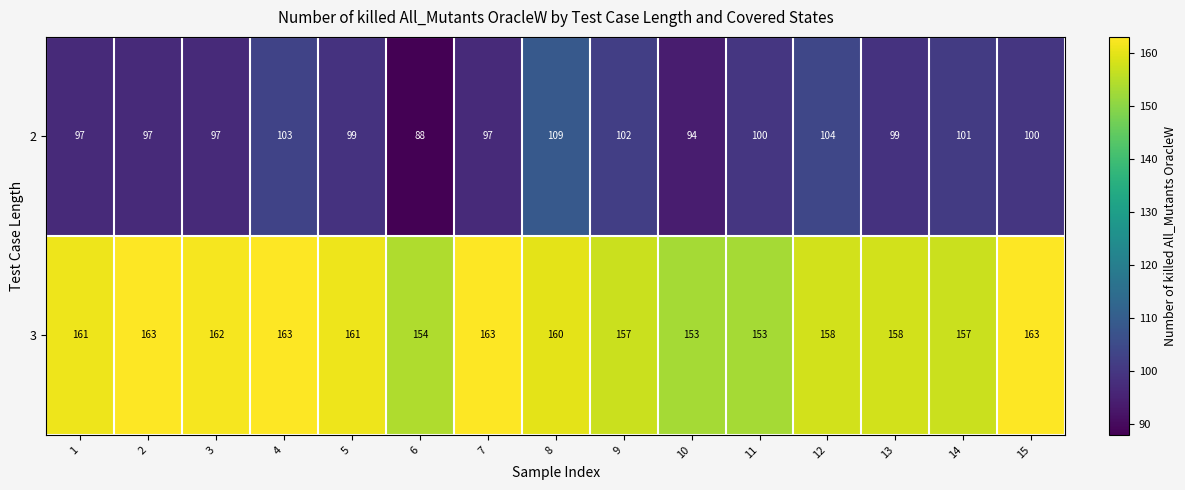

The 2 series shows 100 at 15. True or false?

True